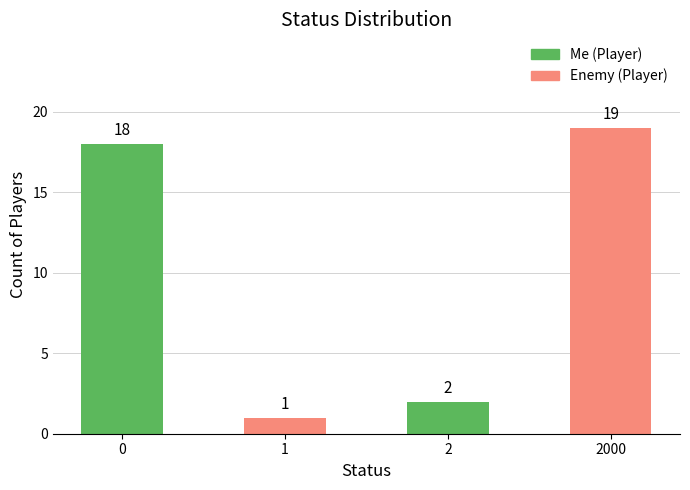

Is it true that Me (Player) equals 6 at 2000?

False